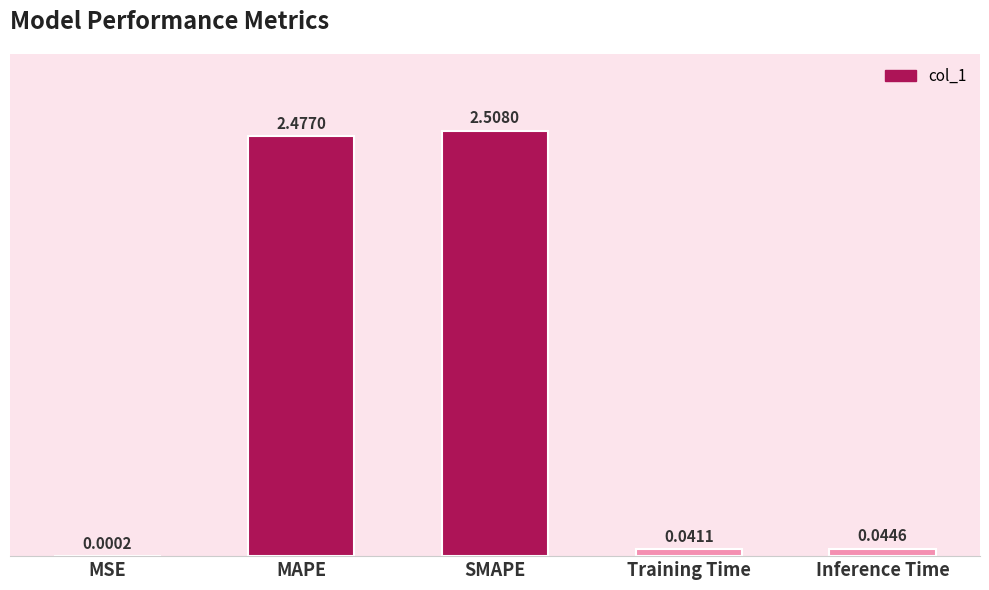

How many data points does each series have?

5